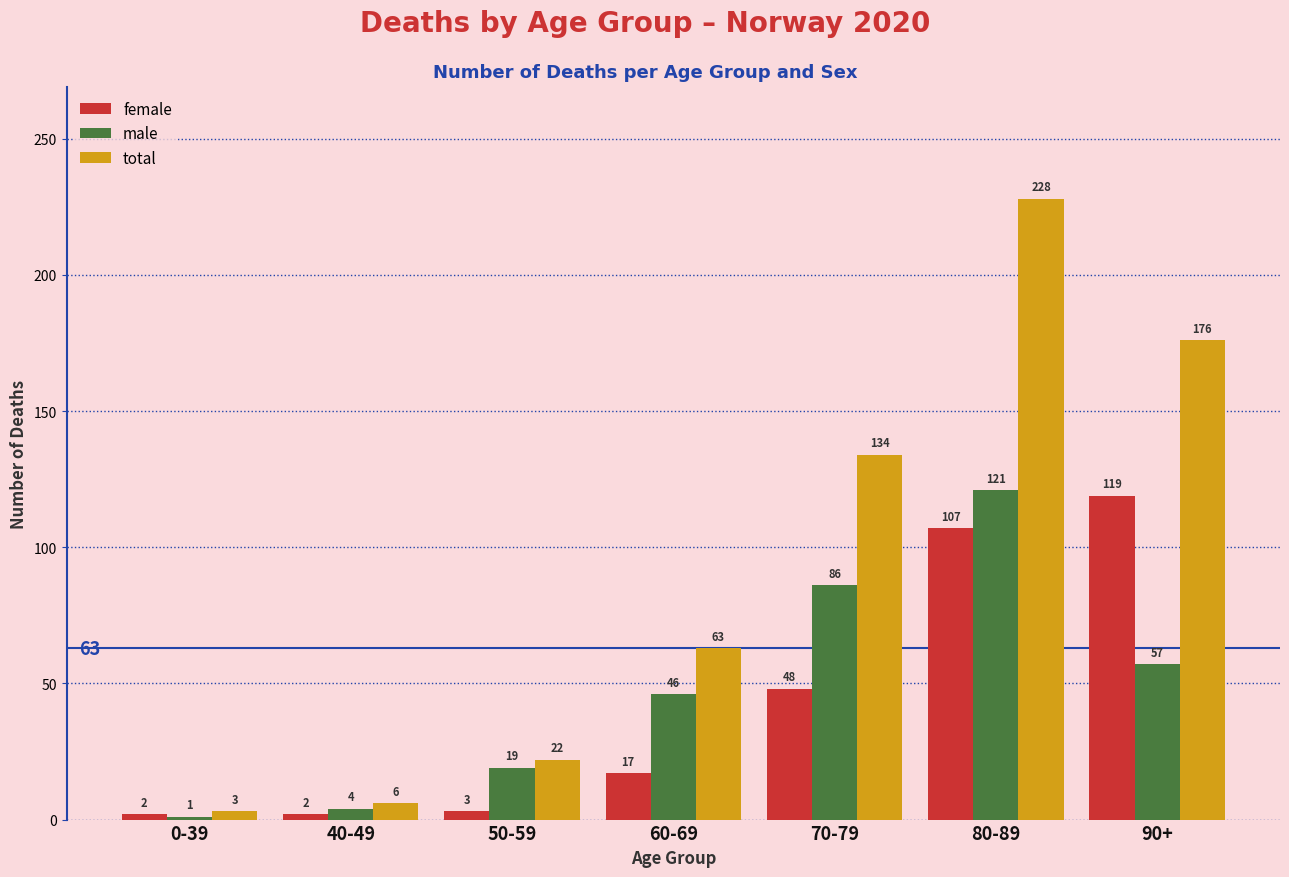

Reading left to right, transcribe all the data shown in this chart.

female: 2	2	3	17	48	107	119
male: 1	4	19	46	86	121	57
total: 3	6	22	63	134	228	176